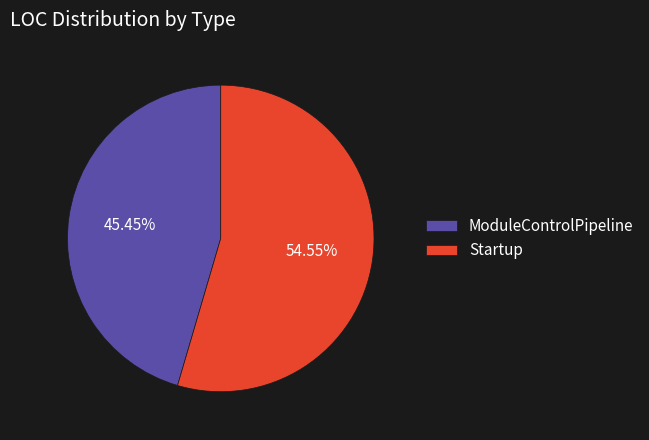

The ModuleControlPipeline slice represents 45% of the pie. True or false?

True